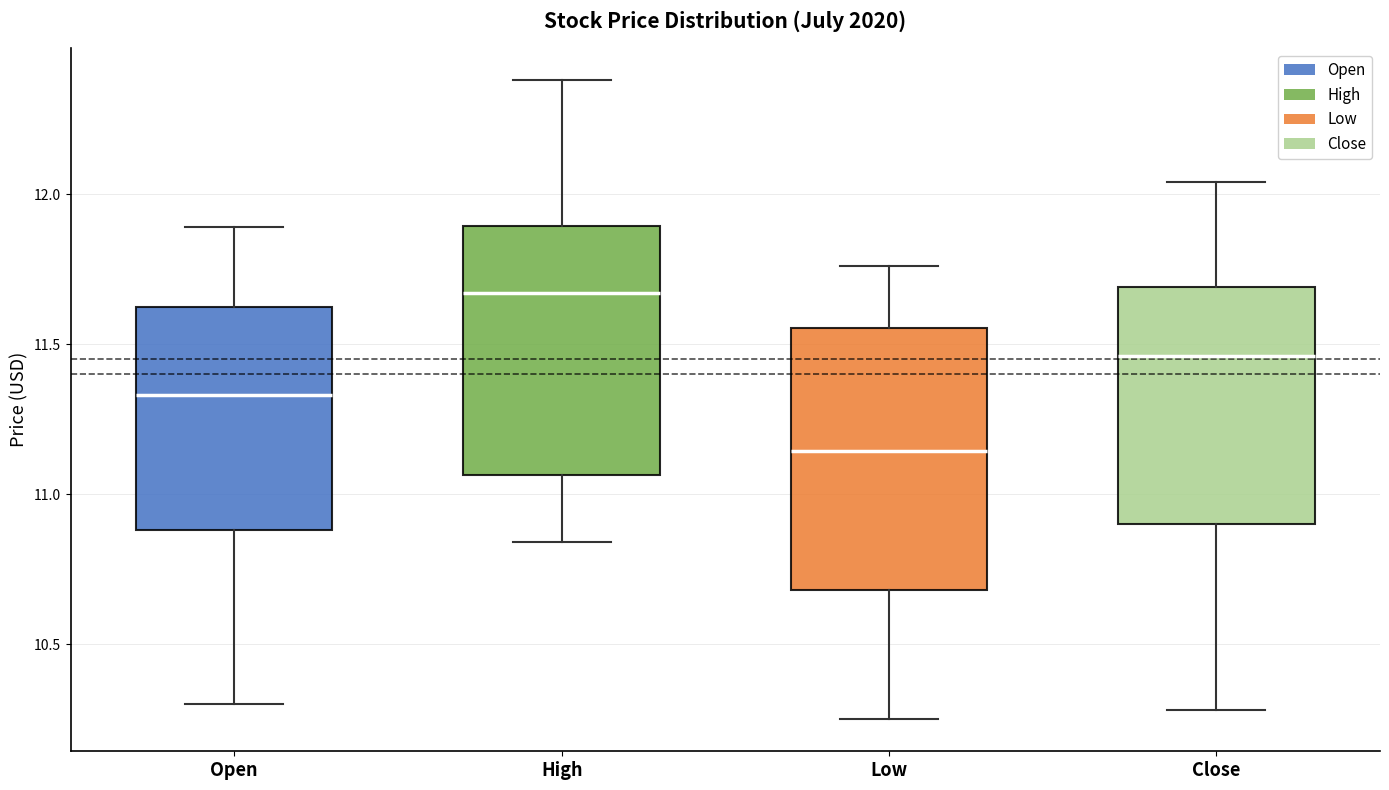

Reading left to right, read every box against the y-axis: the position of its median line, the range the box covers, and the ends of its whiskers. The values are not printed on the chart, so give them approximately, as read against the axis.

Open: median 11.35, box 10.90 to 11.65, whiskers 10.30 to 11.90
High: median 11.65, box 11.05 to 11.90, whiskers 10.85 to 12.40
Low: median 11.15, box 10.70 to 11.55, whiskers 10.25 to 11.75
Close: median 11.45, box 10.90 to 11.70, whiskers 10.30 to 12.05